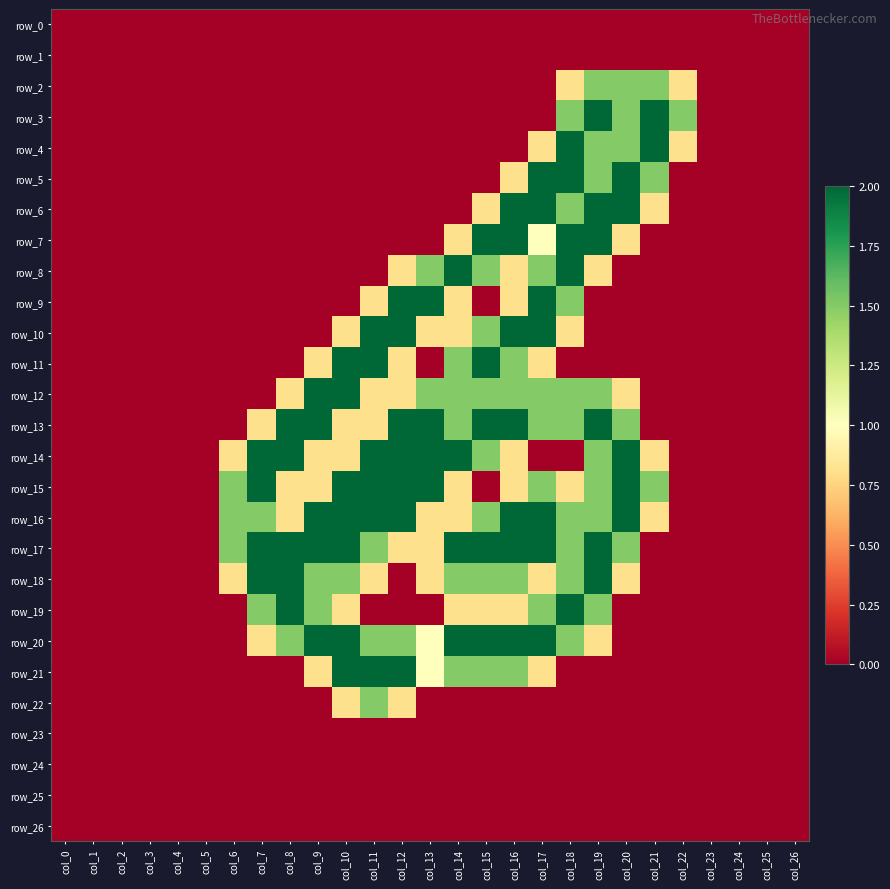

At col_19, list the series in order from smallest to largest.

row_0, row_1, row_9, row_10, row_11, row_21, row_22, row_23, row_24, row_25, row_26, row_8, row_20, row_2, row_4, row_5, row_12, row_14, row_15, row_16, row_19, row_3, row_6, row_7, row_13, row_17, row_18